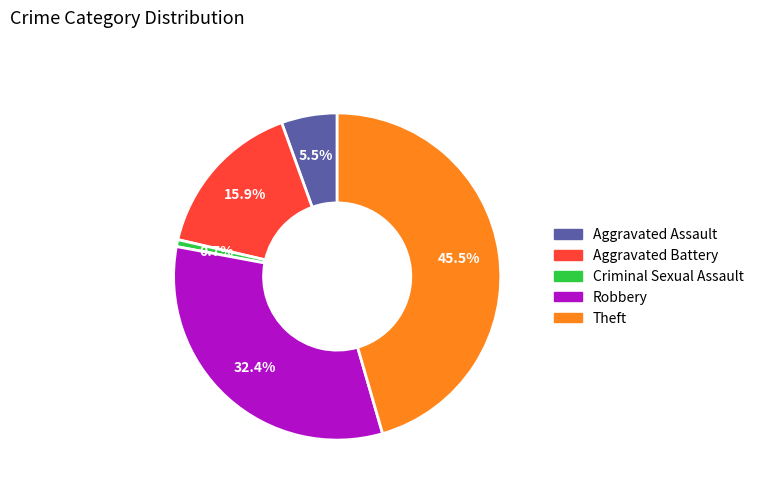

To the nearest percent, what is the difference between the largest and smallest slice percentages?

45%